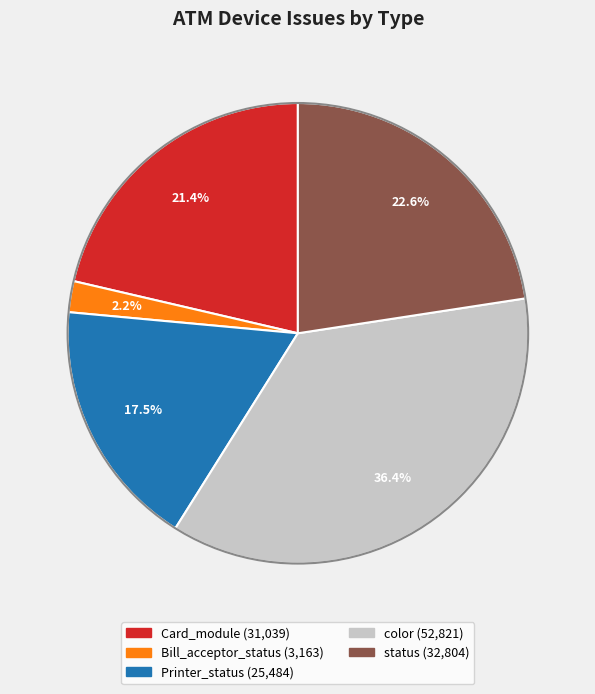

Is there any slice that represents more than half of the pie?

No